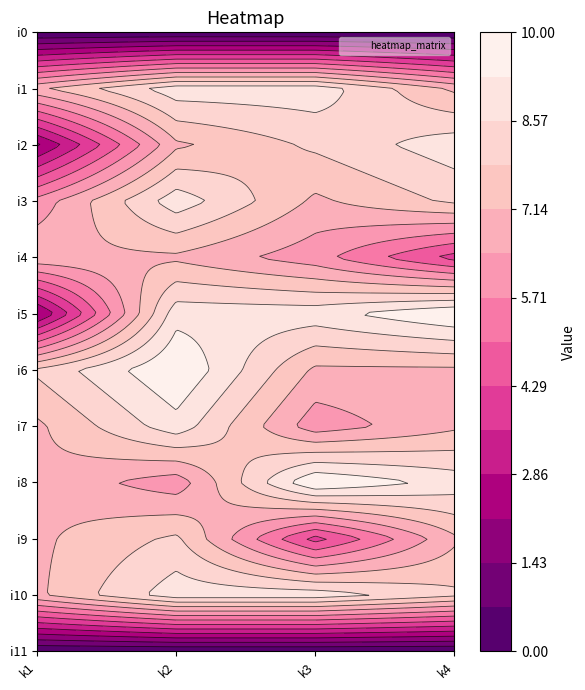

Is the value of i9 at 2 greater than the value of i7 at 2?

No